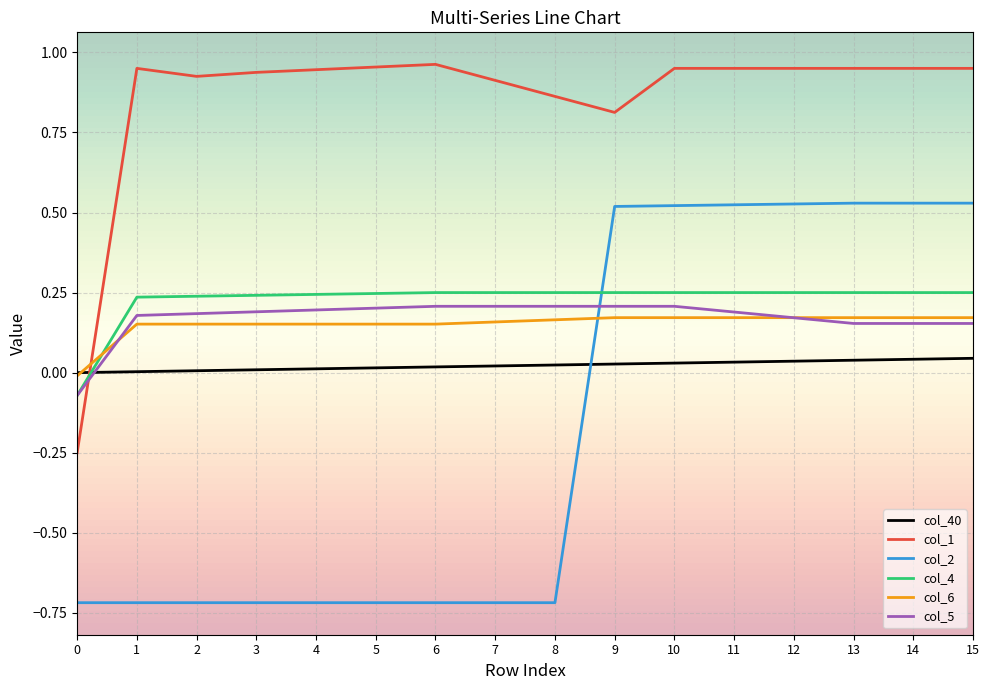

Which series has the largest total across all categories?

col_1